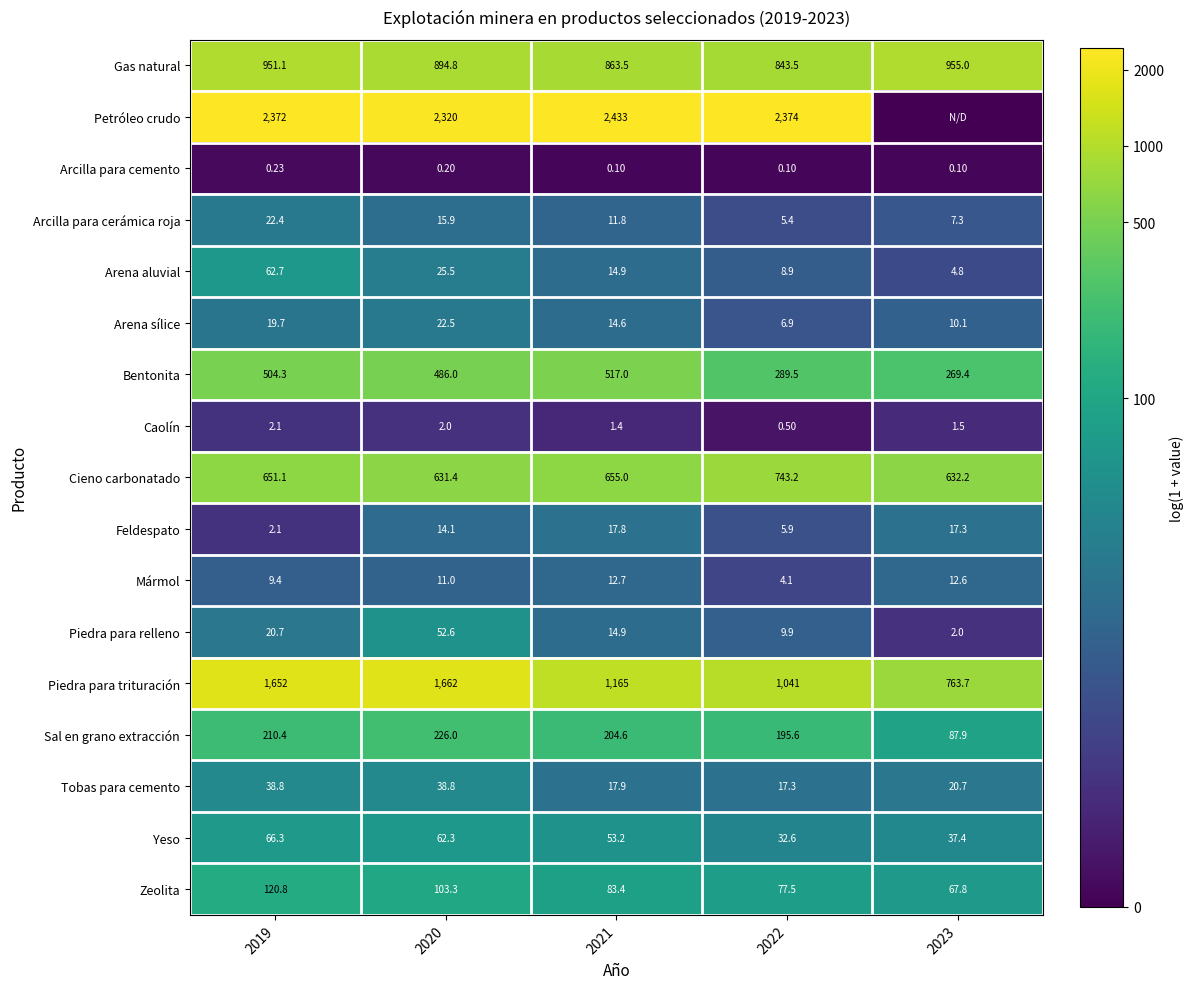

Which label corresponds to the largest value in the chart?

2021